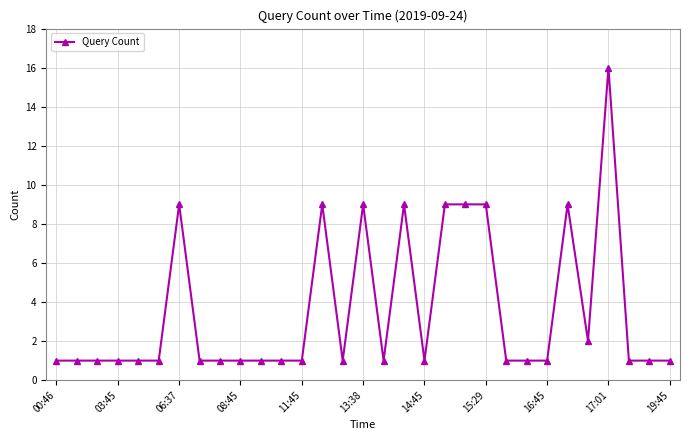

What is the greatest value displayed?

16